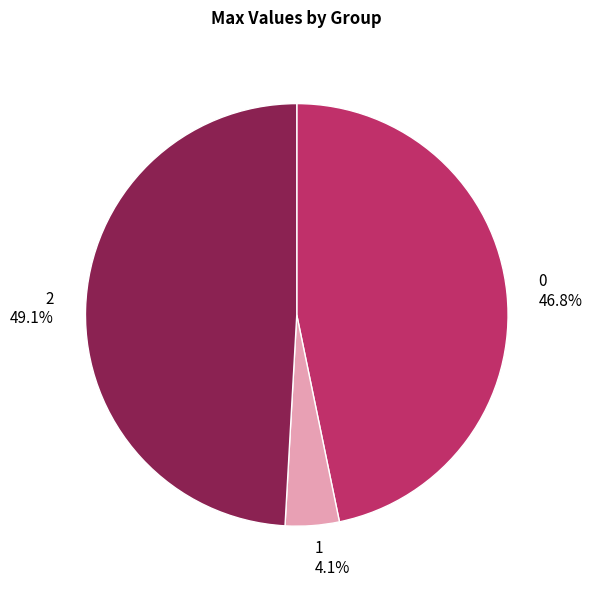

What percentage is the 2 slice, to the nearest percent?

49%